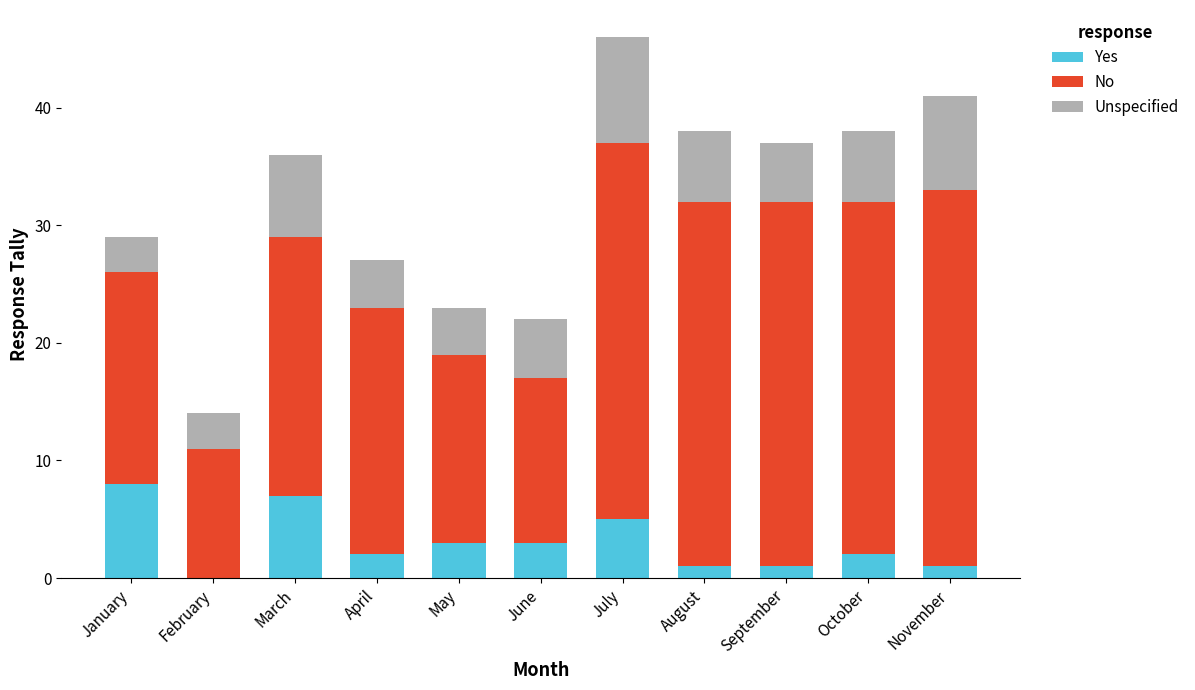

At which label does Yes reach its peak?

January